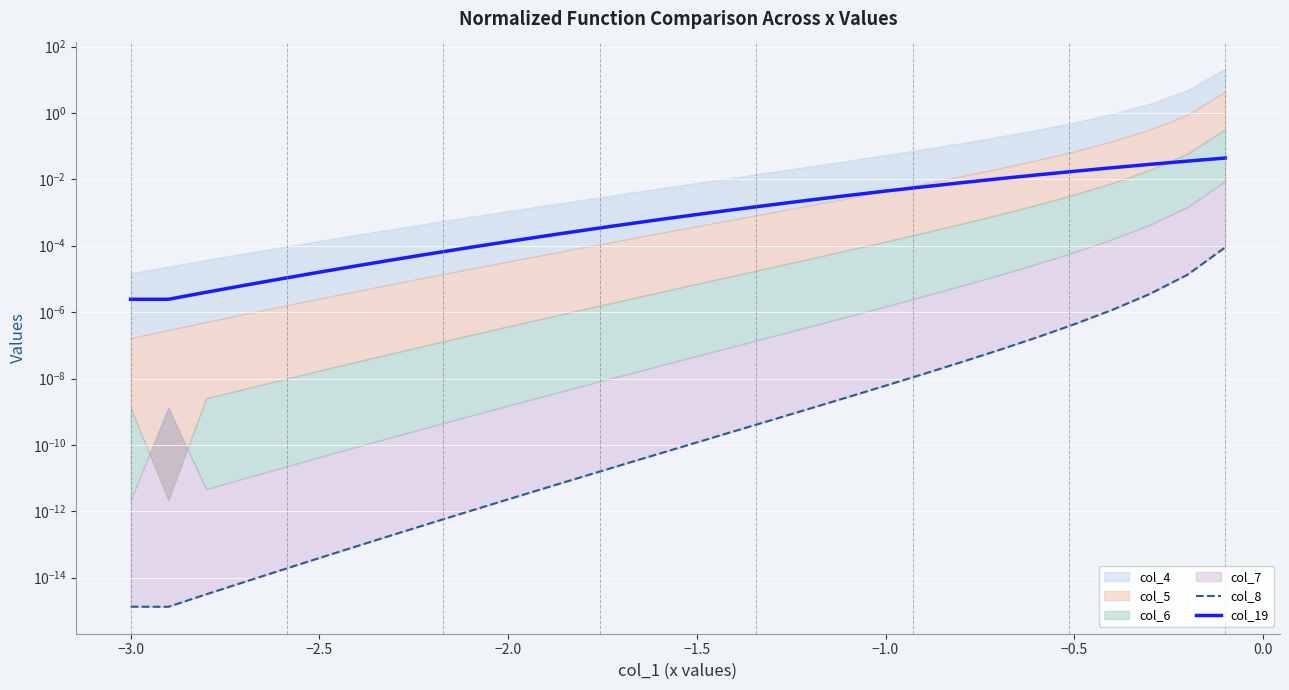

True or false: col_19 and col_8 cross at least once.

False